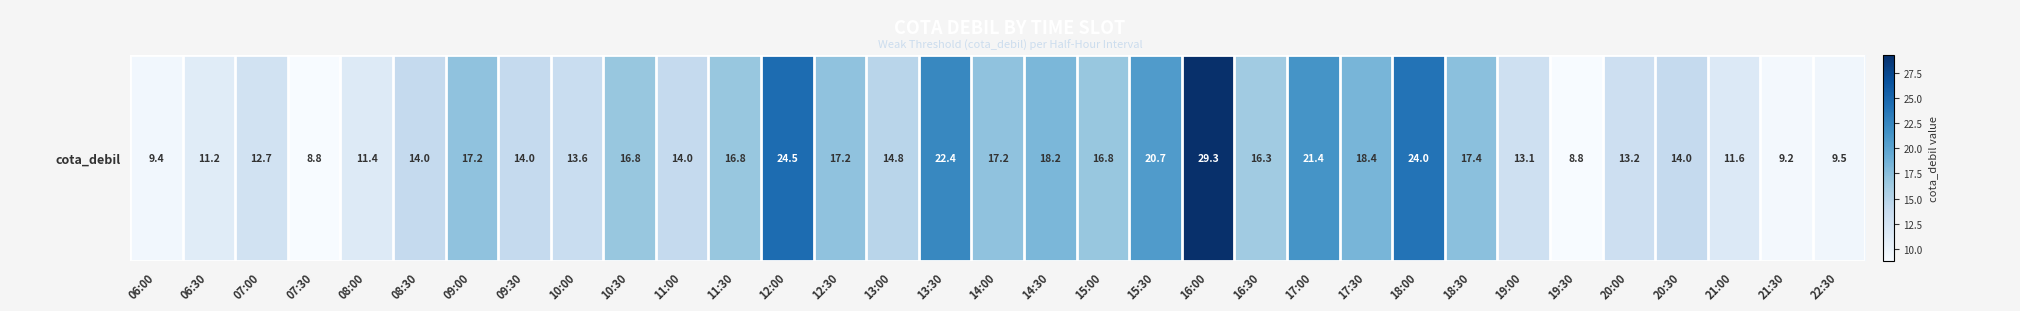

Reading left to right, list all the values displayed in this chart.

9.4	11.2	12.7	8.8	11.4	14.0	17.2	14.0	13.6	16.8	14.0	16.8	24.5	17.2	14.8	22.4	17.2	18.2	16.8	20.7	29.3	16.3	21.4	18.4	24.0	17.4	13.1	8.8	13.2	14.0	11.6	9.2	9.5